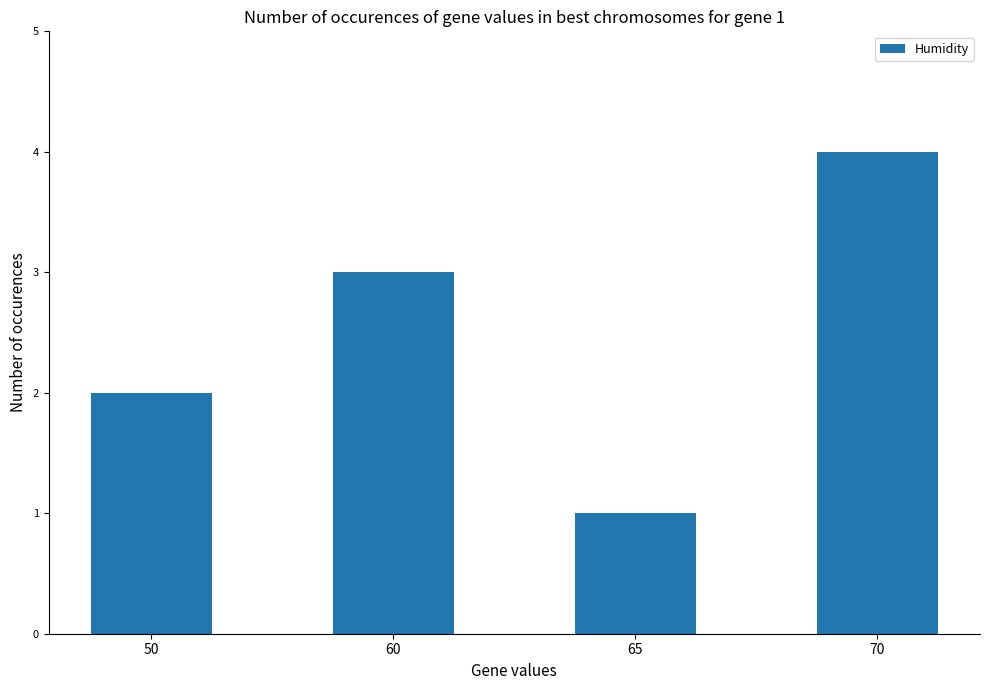

What is the difference between the maximum and minimum values?

3